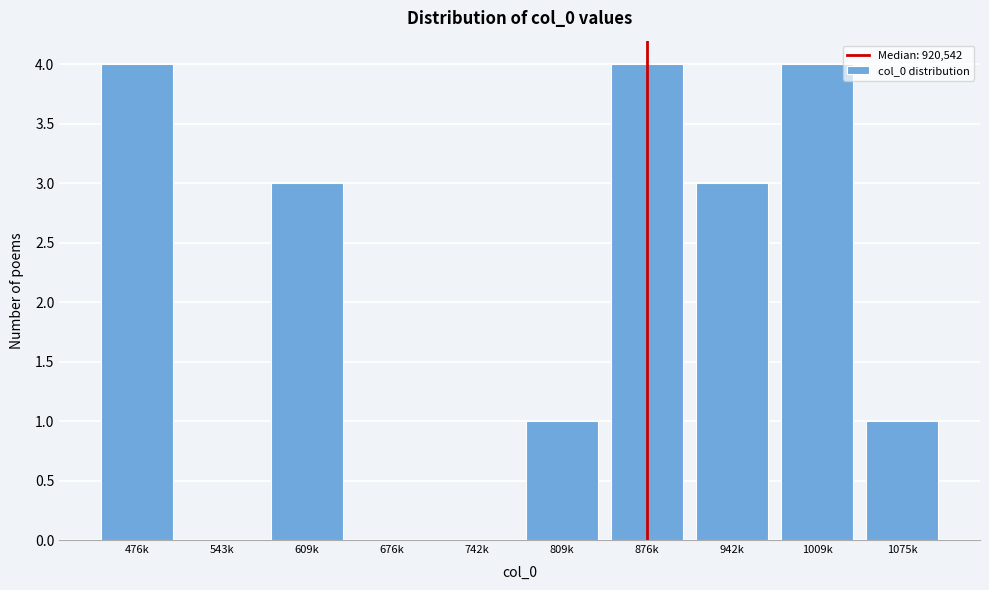

Reading left to right, list all the values displayed in this chart.

476k=4	543k=0	609k=3	676k=0	742k=0	809k=1	876k=4	942k=3	1009k=4	1075k=1